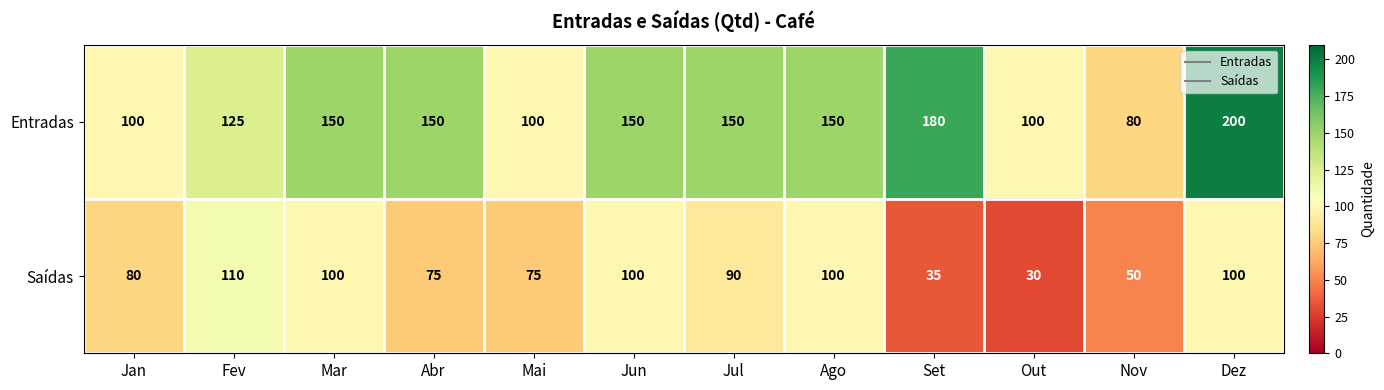

Between Jan and Abr, which series saw the biggest shift?

Entradas